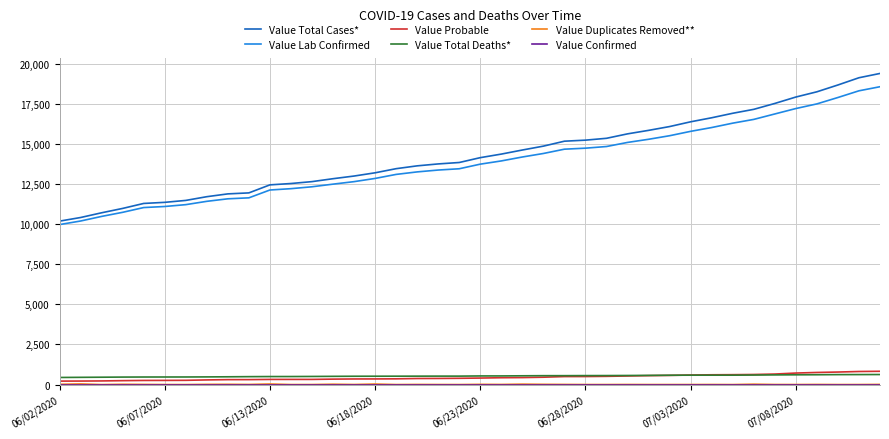

True or false: Value Probable and Value Total Cases* cross at least once.

False